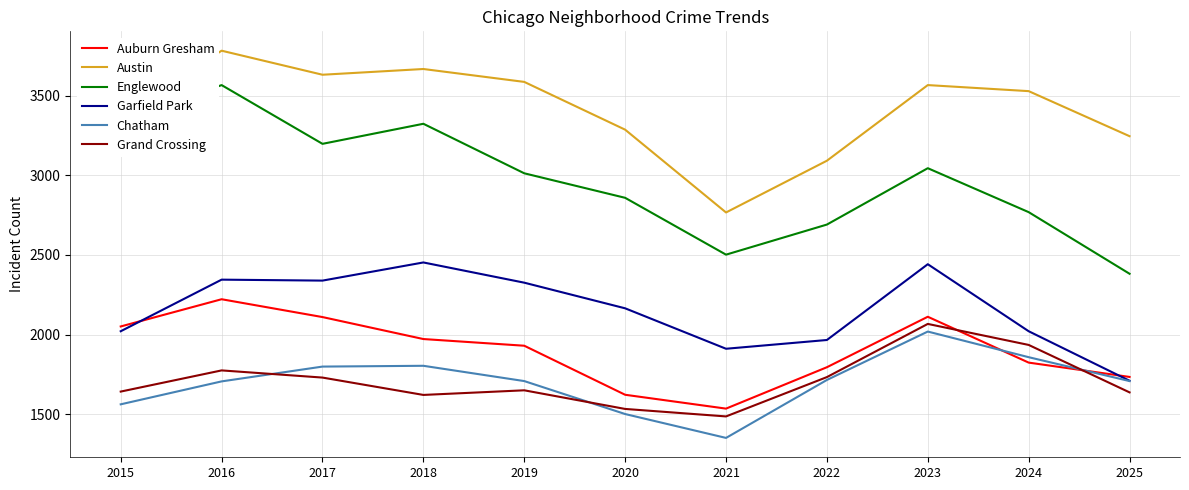

Where is the first local maximum for Auburn Gresham?

2016